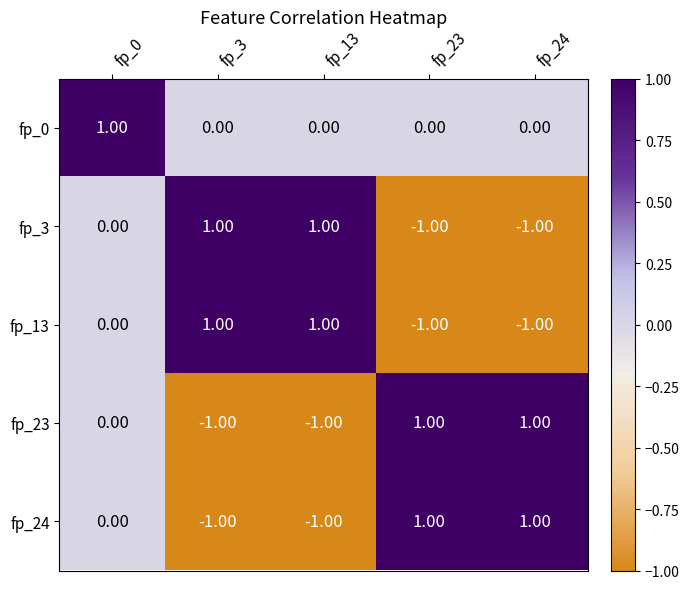

At how many categories does at least one series exceed 0?

5